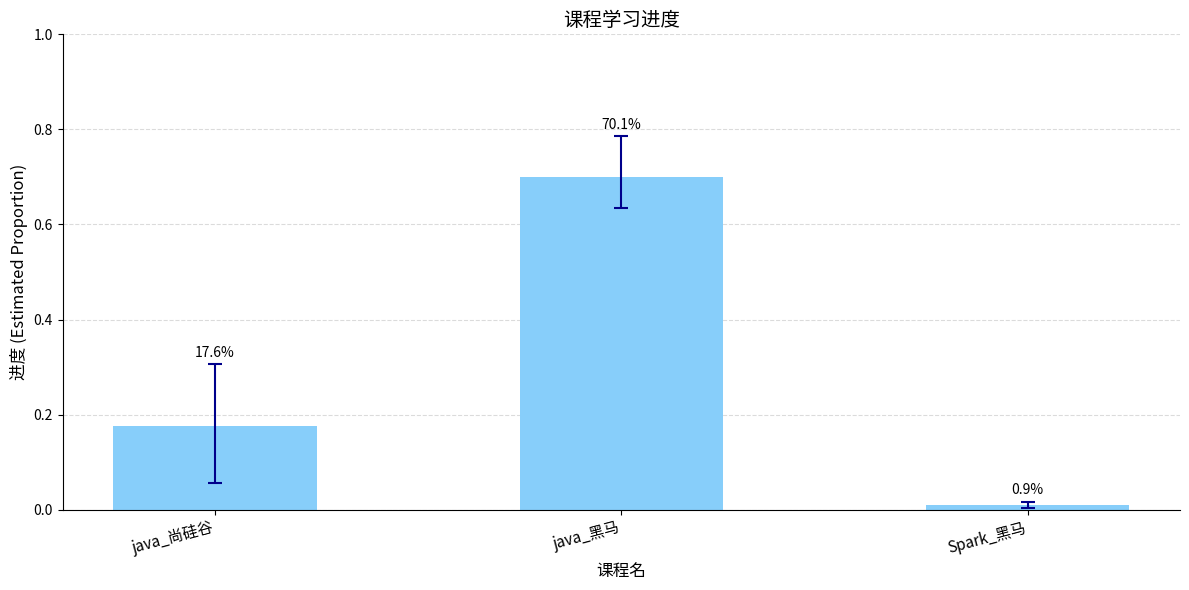

What is the maximum value shown in the chart?

0.7